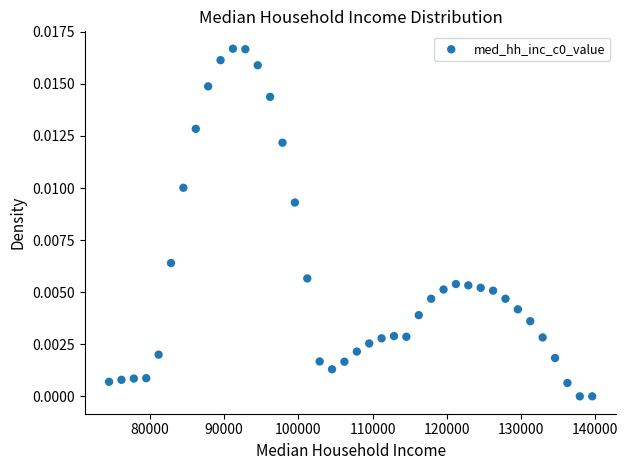

What is the range of X values (max minus min)?

65066.3